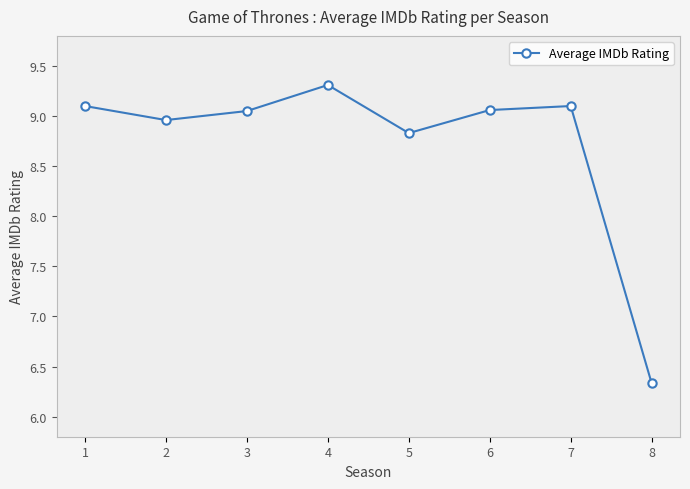

Count the number of values greater than 9.

5